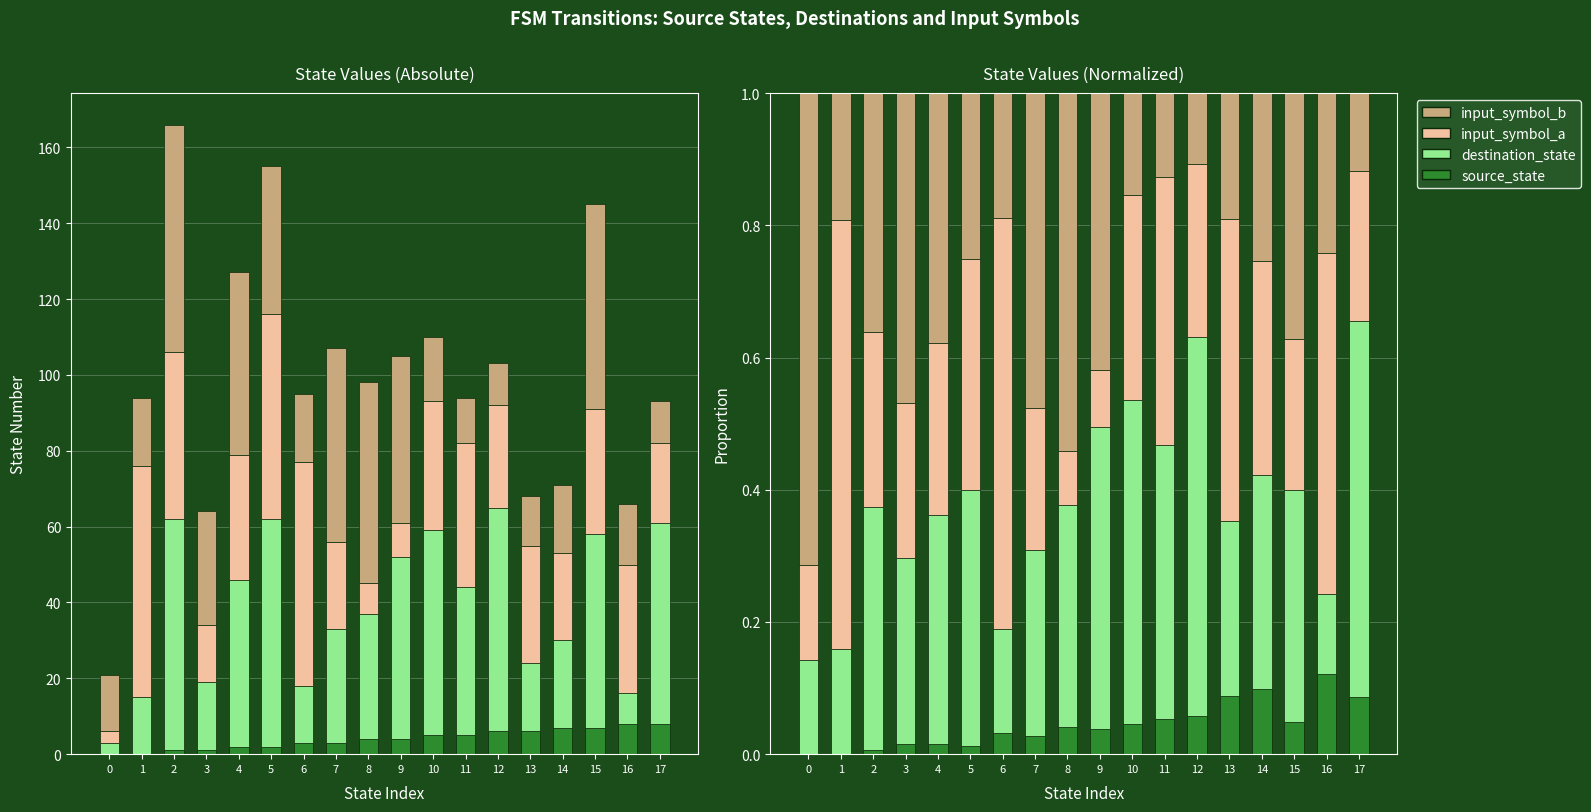

Is the value of input_symbol_a at 0 greater than the value of destination_state at 6?

No